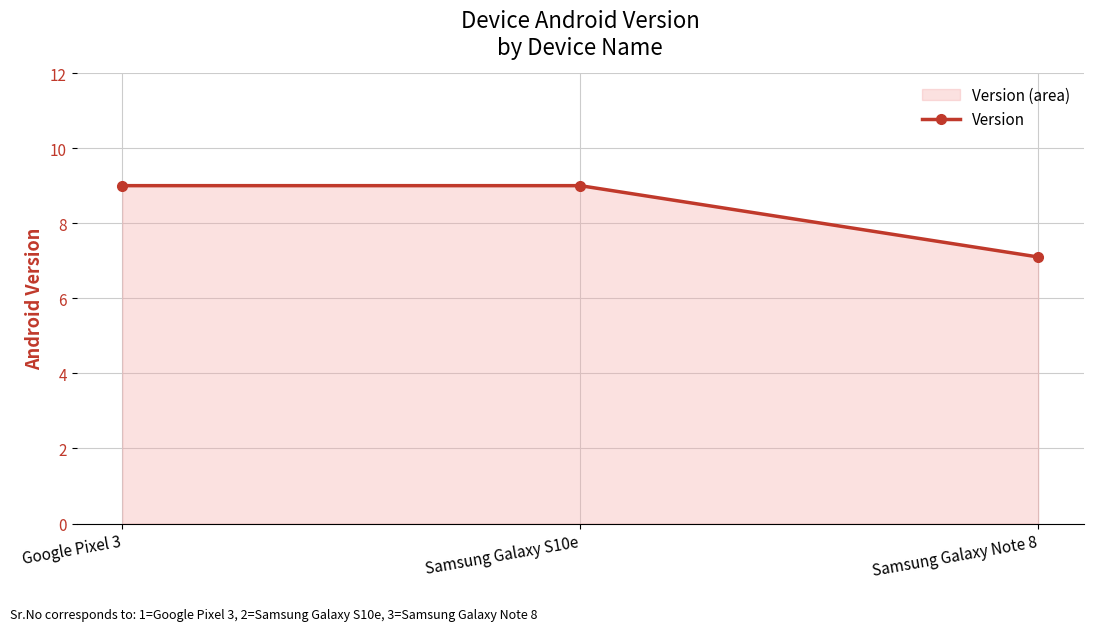

What is the sum of all values?

25.1